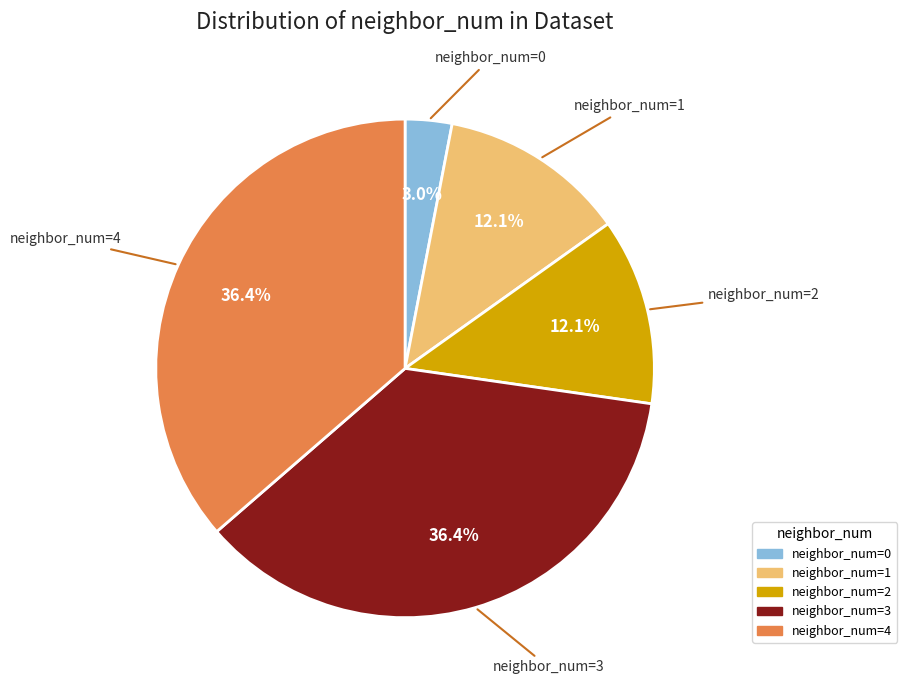

To the nearest percent, what is the combined percentage of neighbor_num=4 and neighbor_num=1?

48%